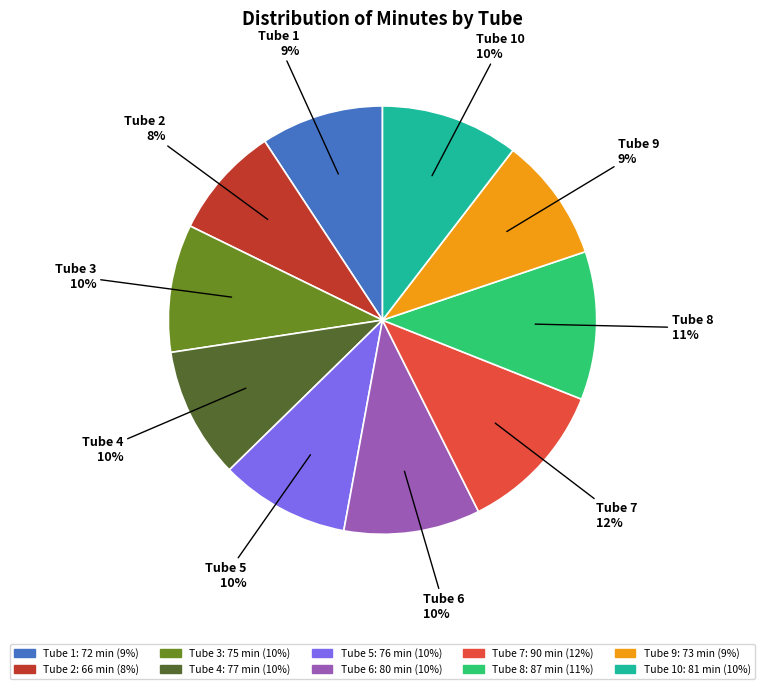

How many slices are in this pie chart?

10